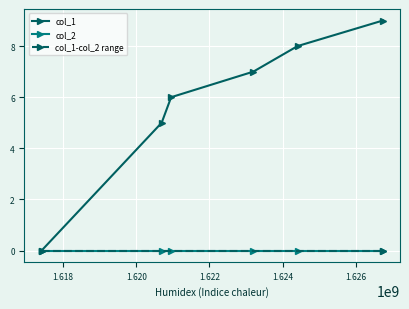

Is this an area chart (filled region under the line)?

No